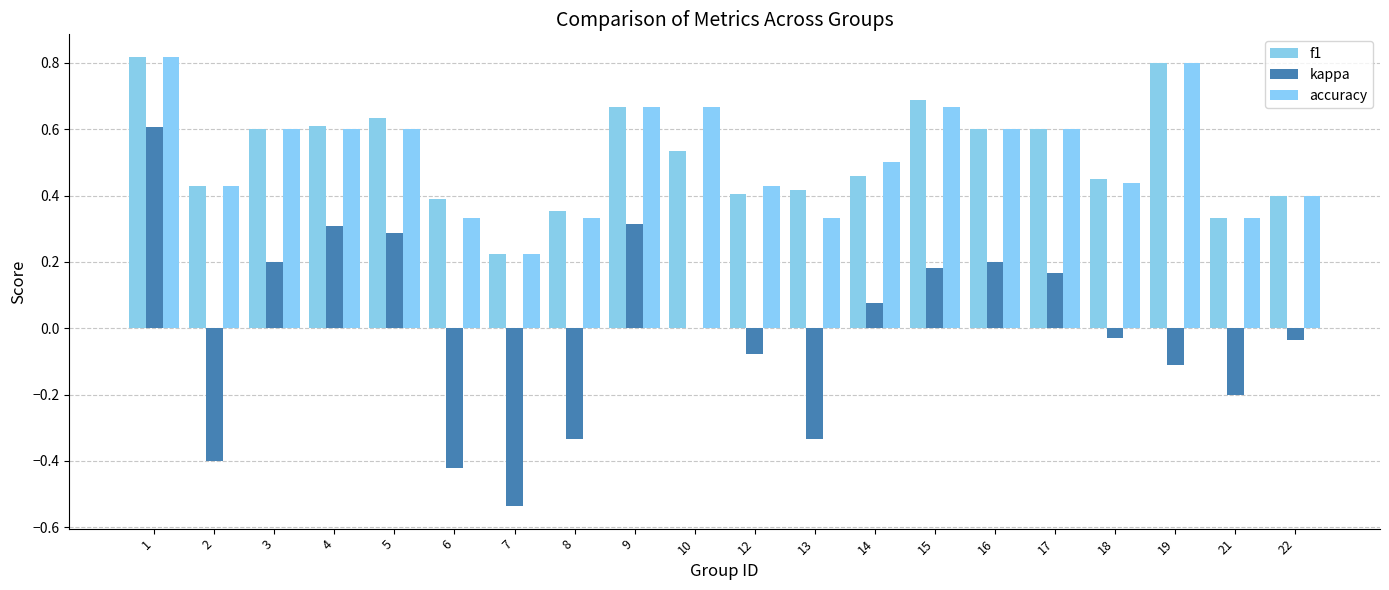

How many groups of bars are there?

20